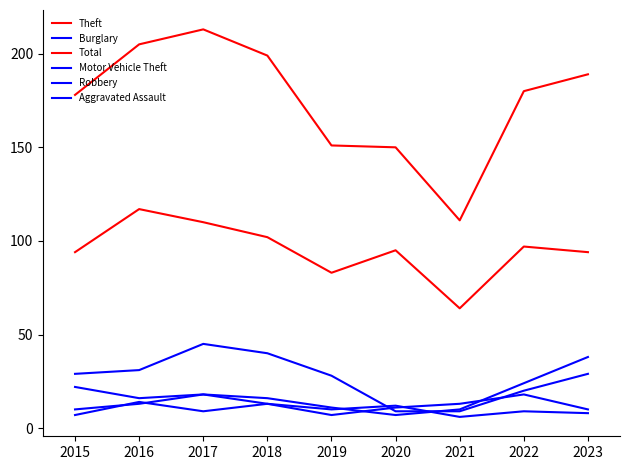

Does the chart have visible grid lines?

No